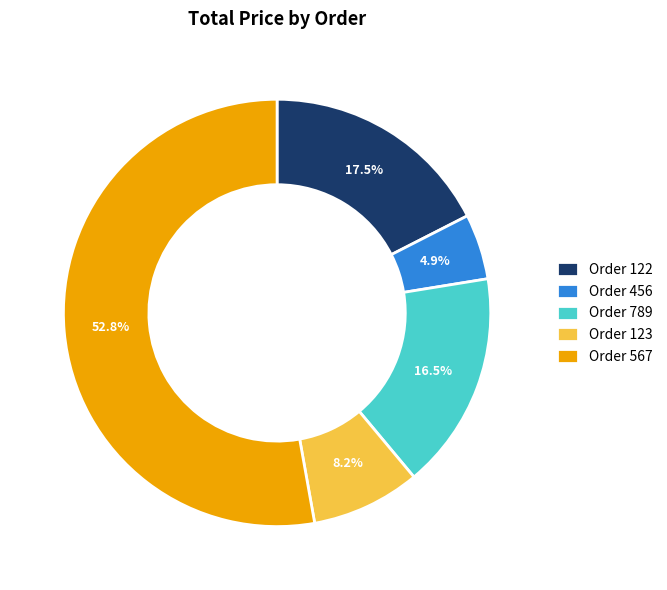

To the nearest percent, what is the difference between the largest and smallest slice percentages?

48%